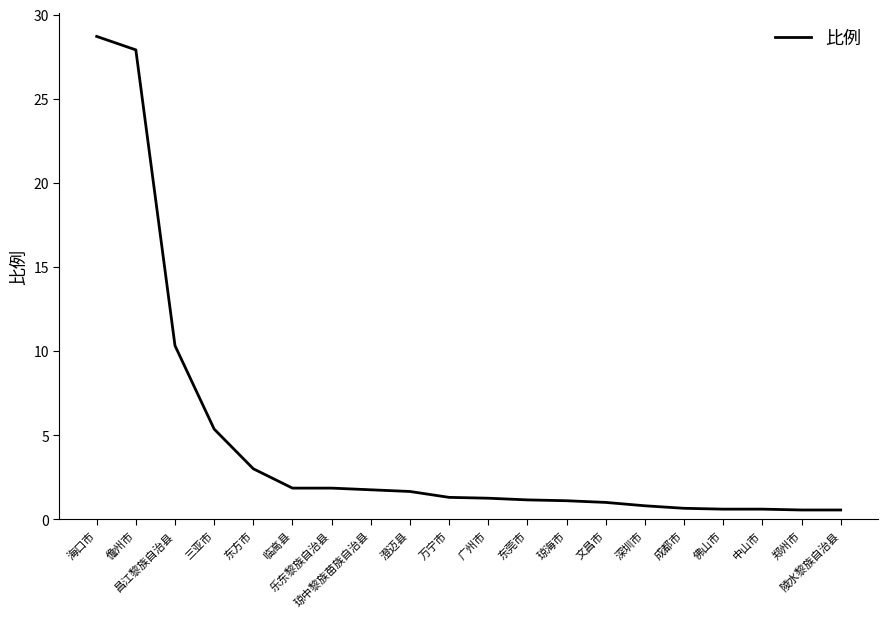

What is the maximum value shown in the chart?

28.7